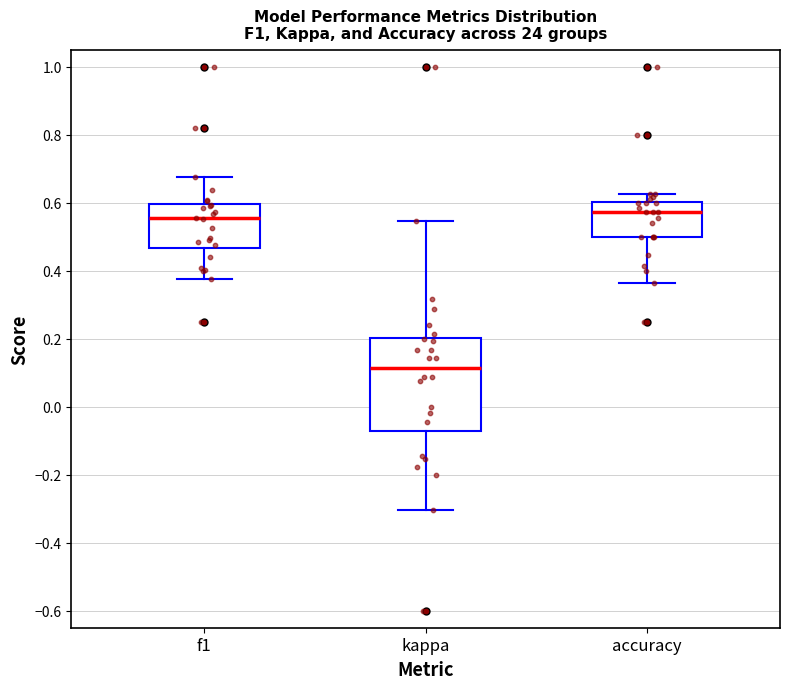

Where is the upper edge of the box for f1 on the y-axis? The values are not printed on the chart, so give them approximately, as read against the axis.

0.60